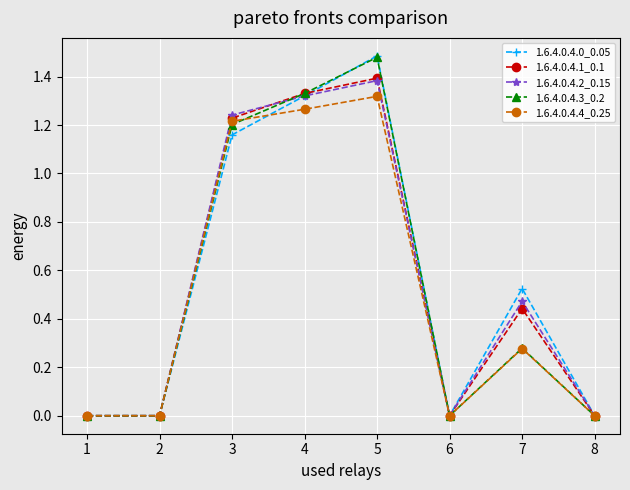

What is the total value across all series at 5?

7.1